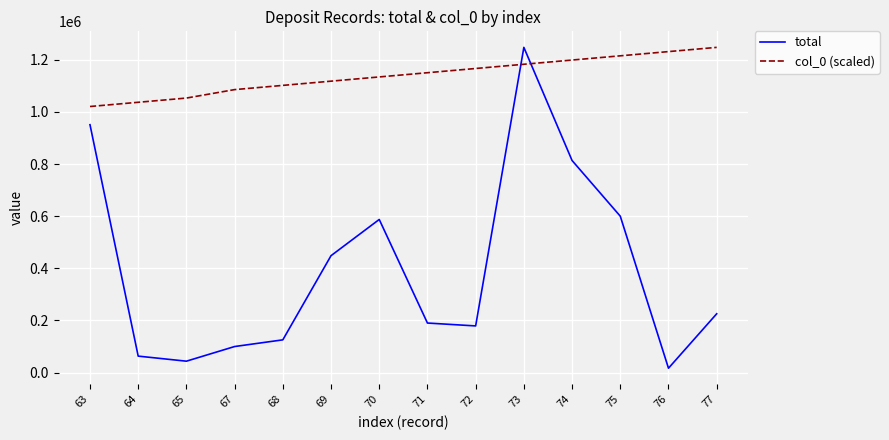

True or false: total has more than 2 points higher than both neighbors.

False